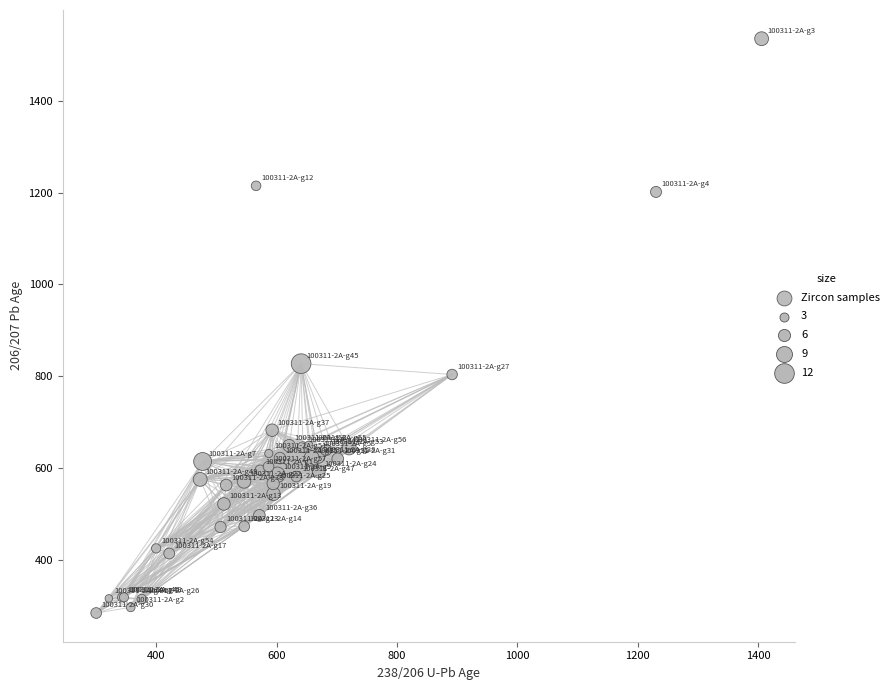

What Y value in the scatter plot is closest to 909?

827.0